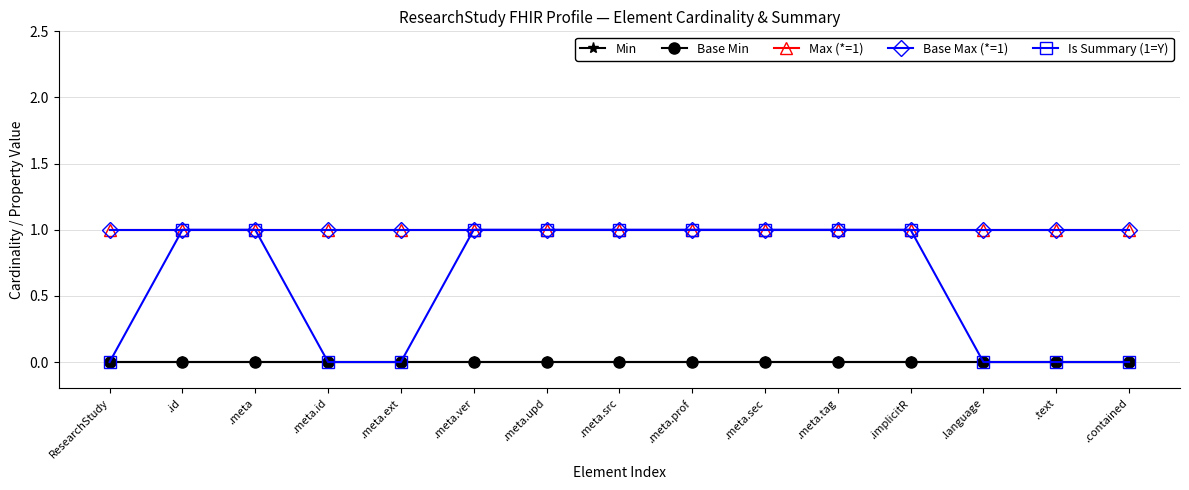

Is this an area chart (filled region under the line)?

No